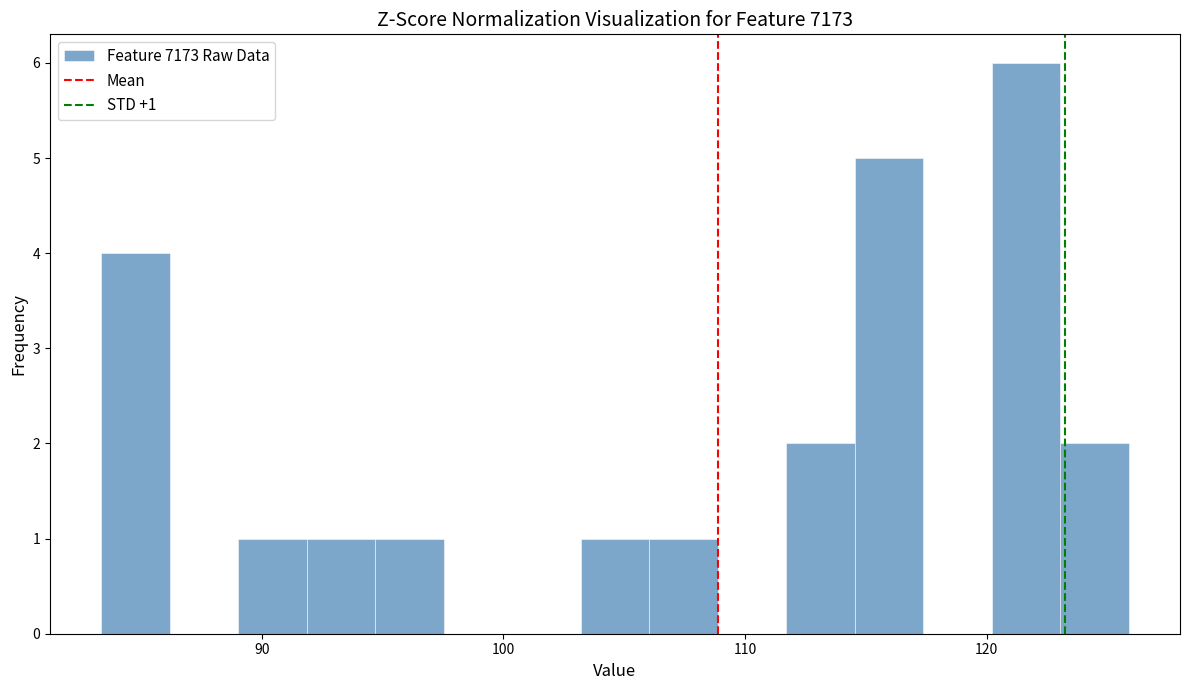

Around what value on the x-axis is the tallest bar? Give the approximate position of its centre, as read against the axis.

122